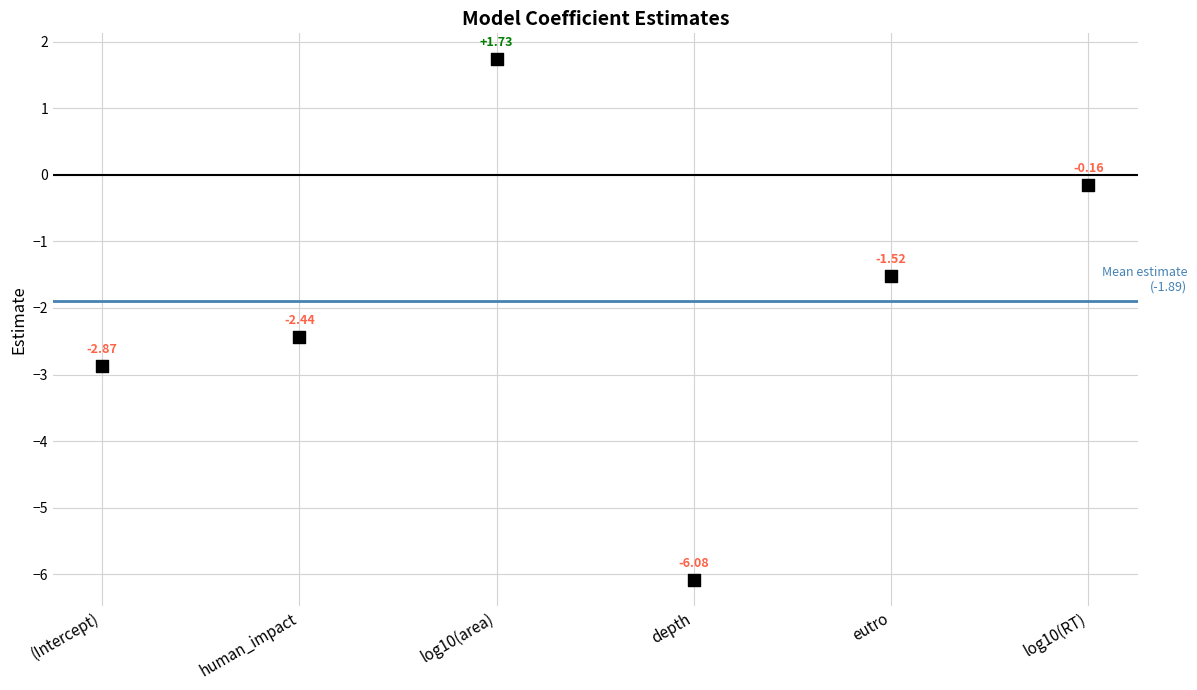

What is the range of Y values (max minus min)?

7.8